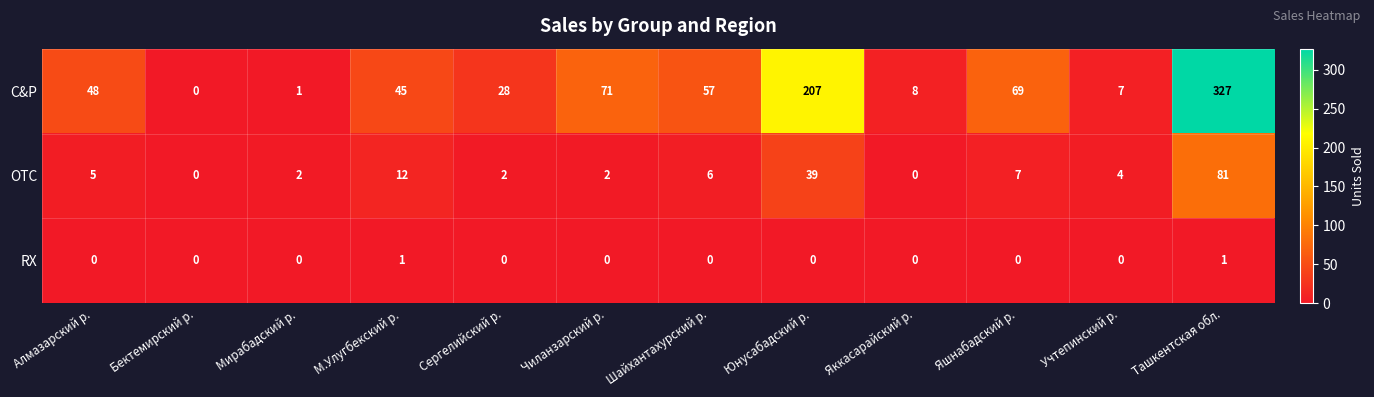

The OTC series shows 7 at Яшнабадский р.. True or false?

True